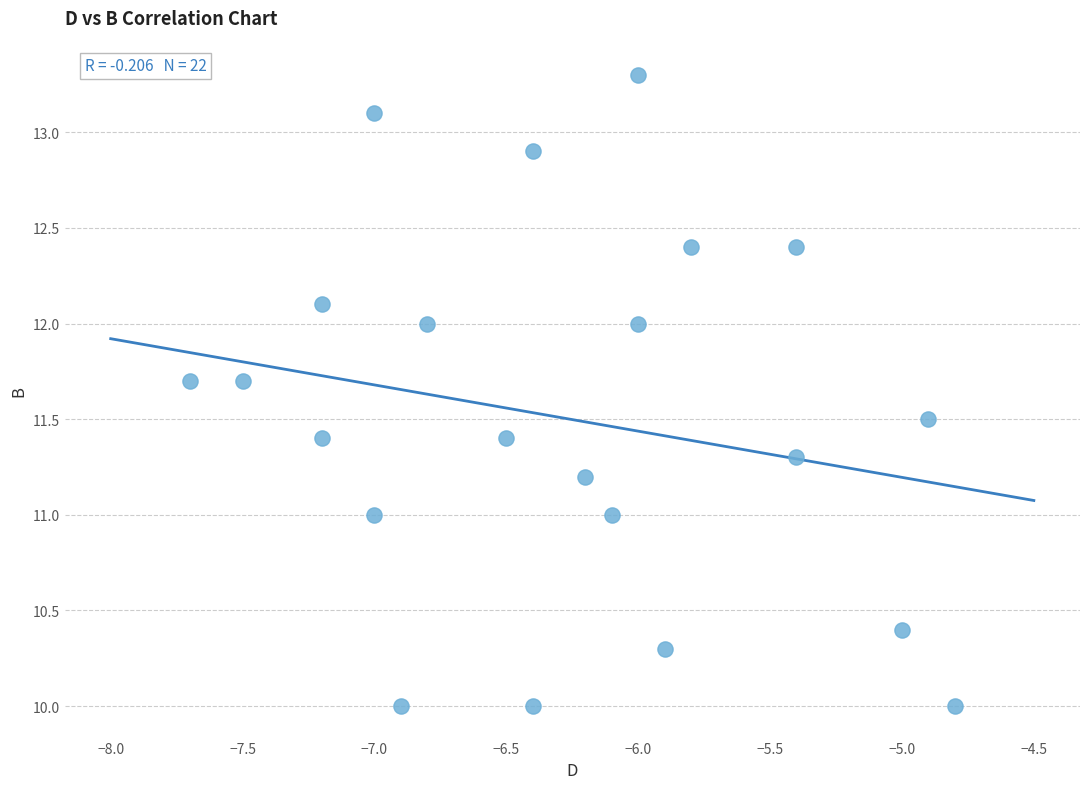

What is the range of Y values (max minus min)?

3.3